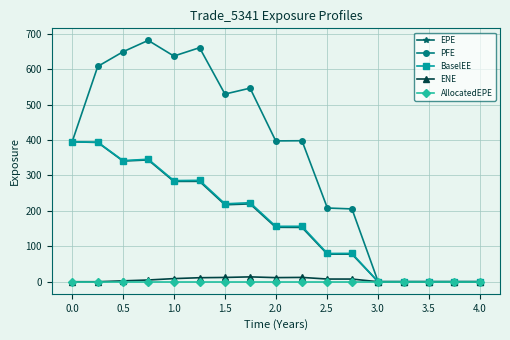

Count the number of categories in the chart.

17